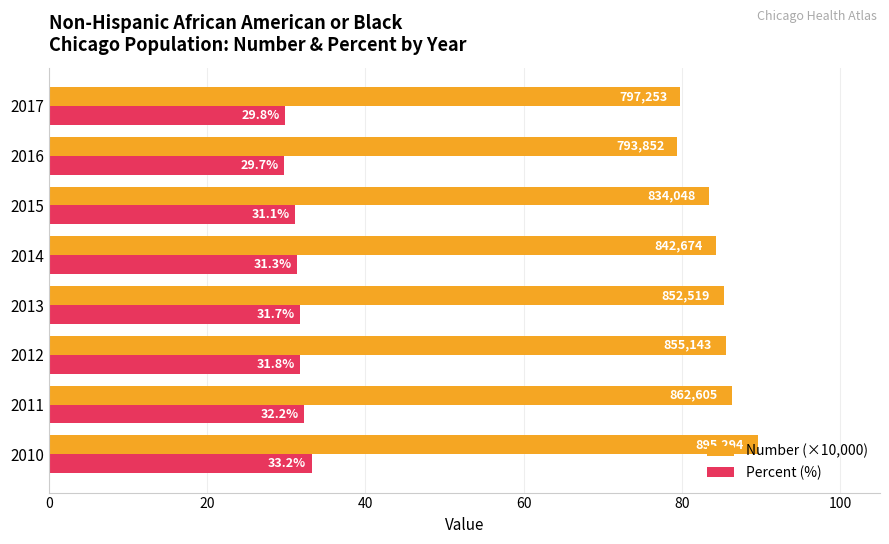

At which label is Number (×10,000) closest to 84?

2014